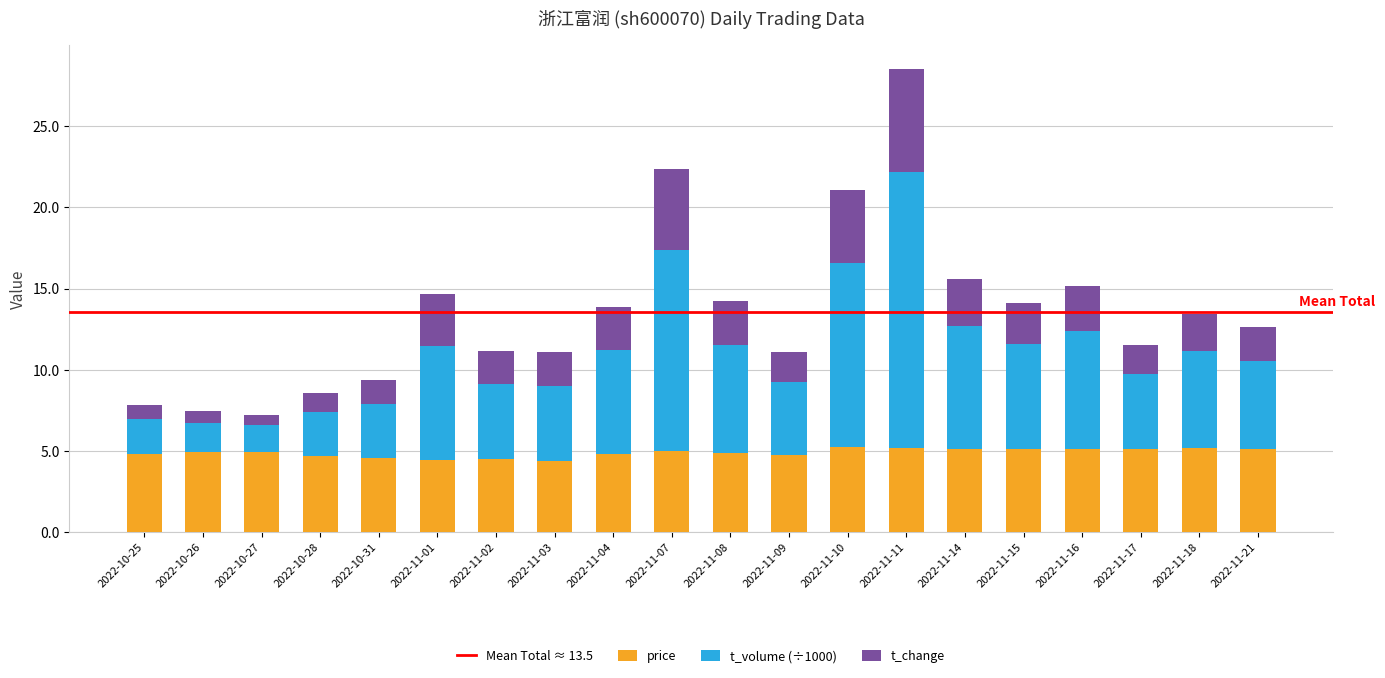

What is the average value of the price series?

4.9